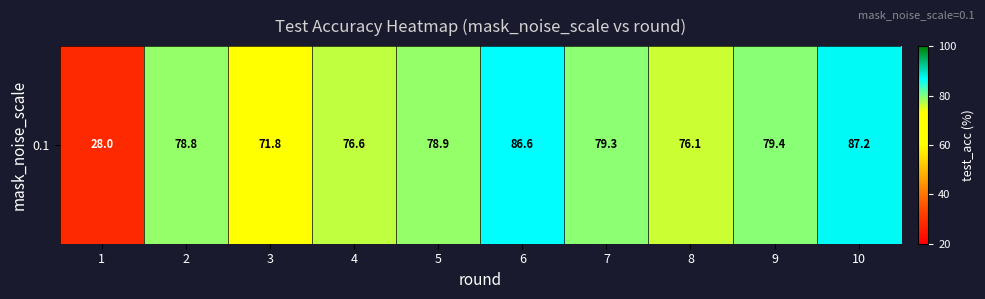

List the labels in order of value, smallest first.

1, 3, 8, 4, 2, 5, 7, 9, 6, 10